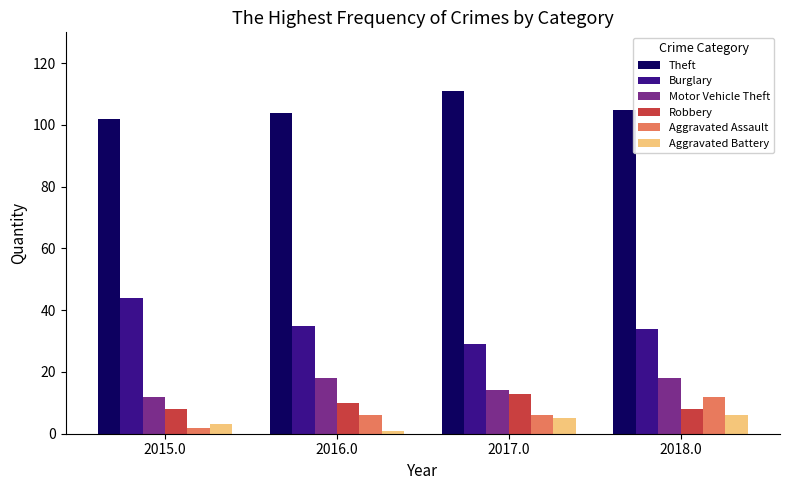

Between 2015.0 and 2017.0, which series saw the biggest shift?

Burglary